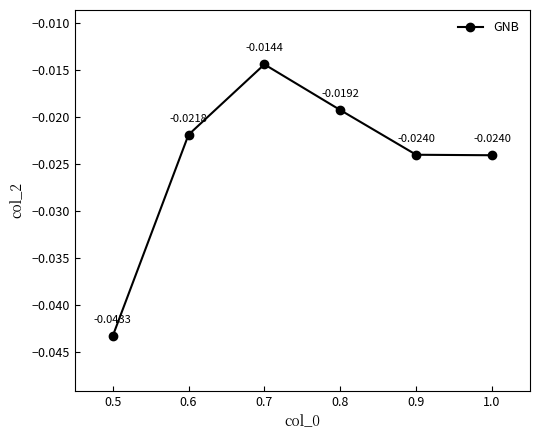

Between 0.9 and 0.6, which is larger?

0.6